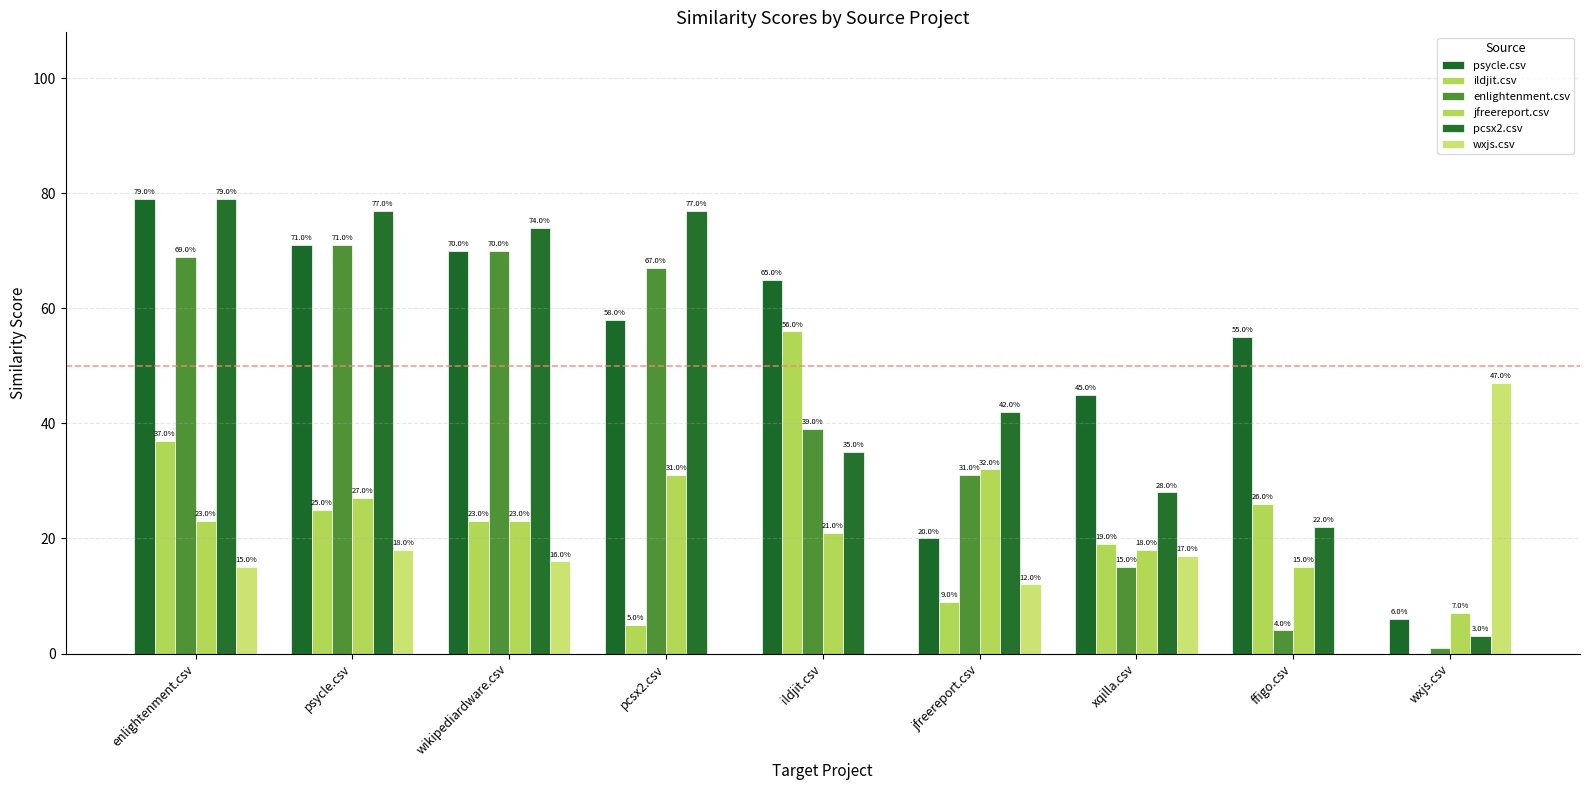

Is the value of enlightenment.csv at pcsx2.csv greater than the value of wxjs.csv at jfreereport.csv?

Yes